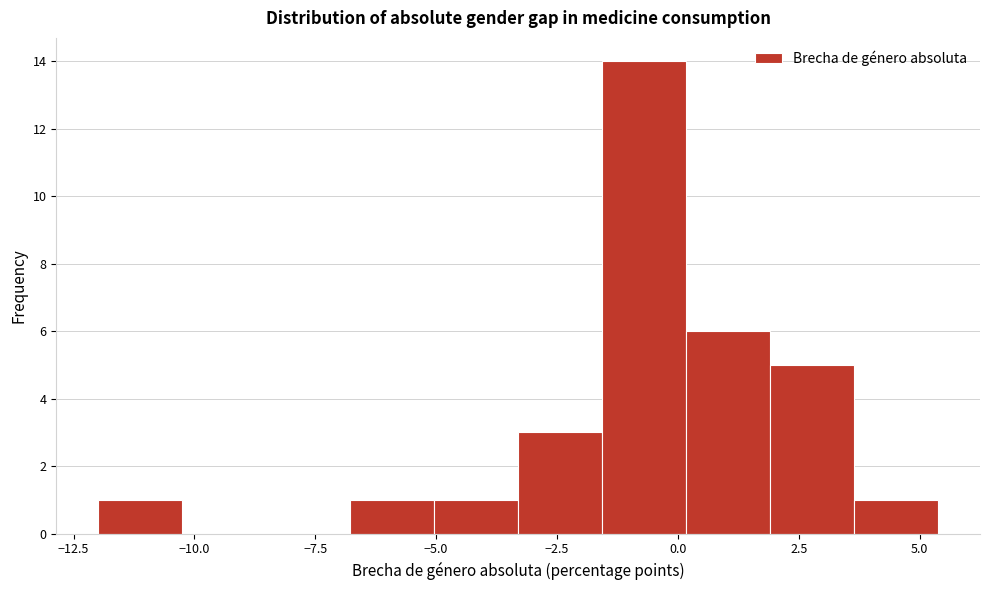

Around what value on the x-axis is the tallest bar? Give the approximate position of its centre, as read against the axis.

-0.5